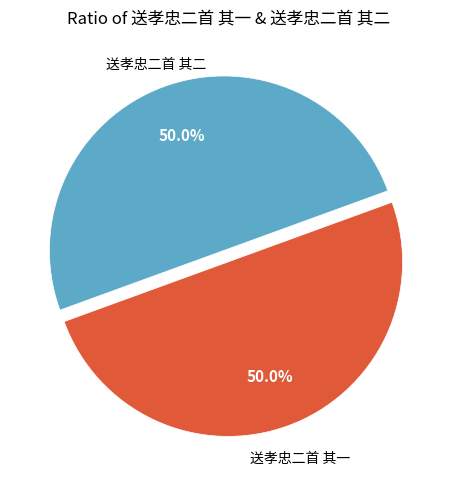

What percentage do 送孝忠二首 其二 and 送孝忠二首 其一 together represent?

100.0%